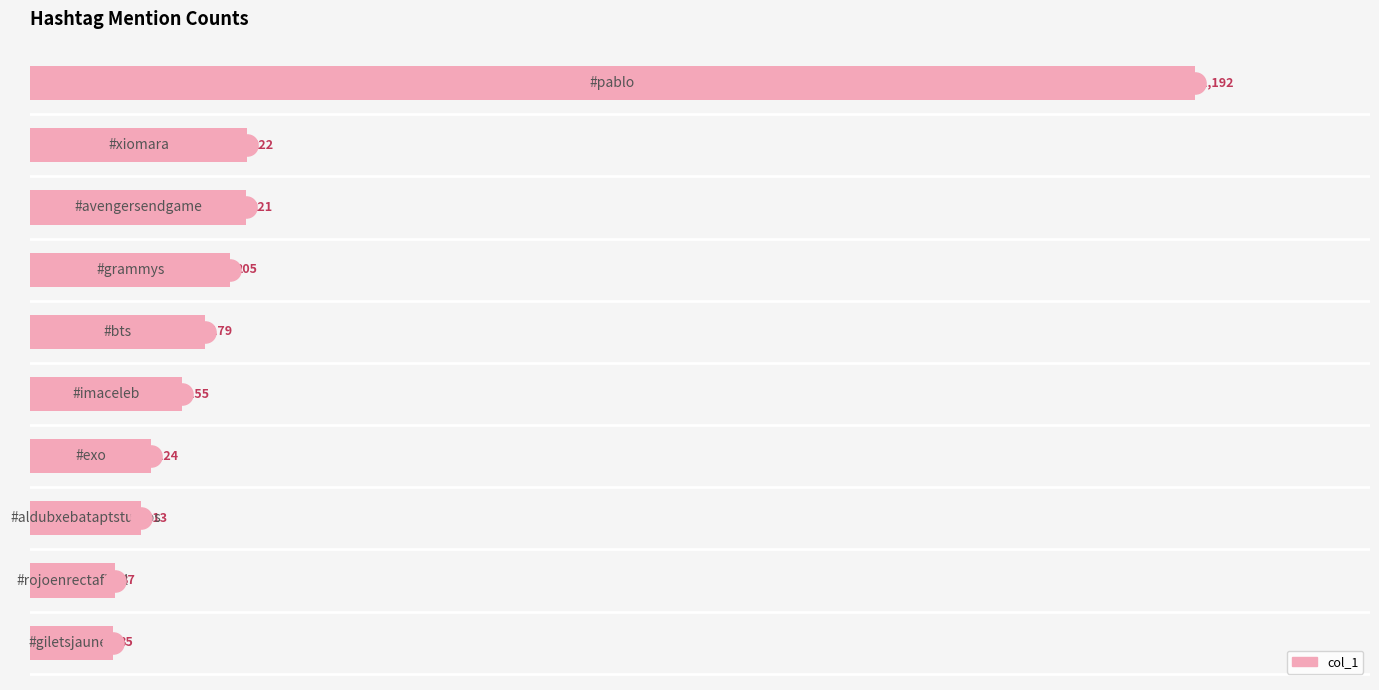

What is the value of the 3rd bar from the top?

221